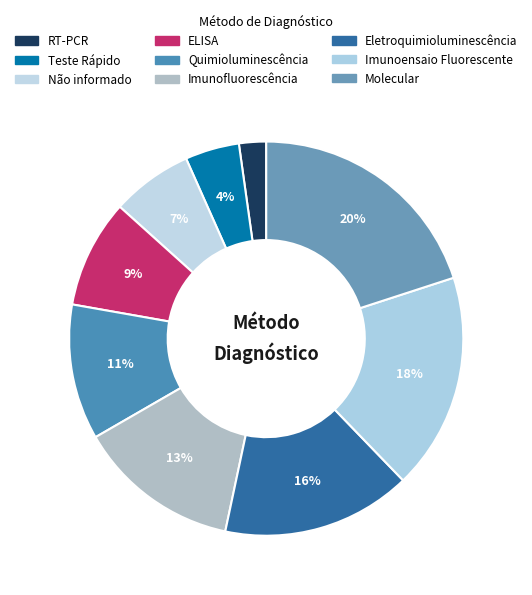

How much of the chart is everything except Quimioluminescência?

88.9%